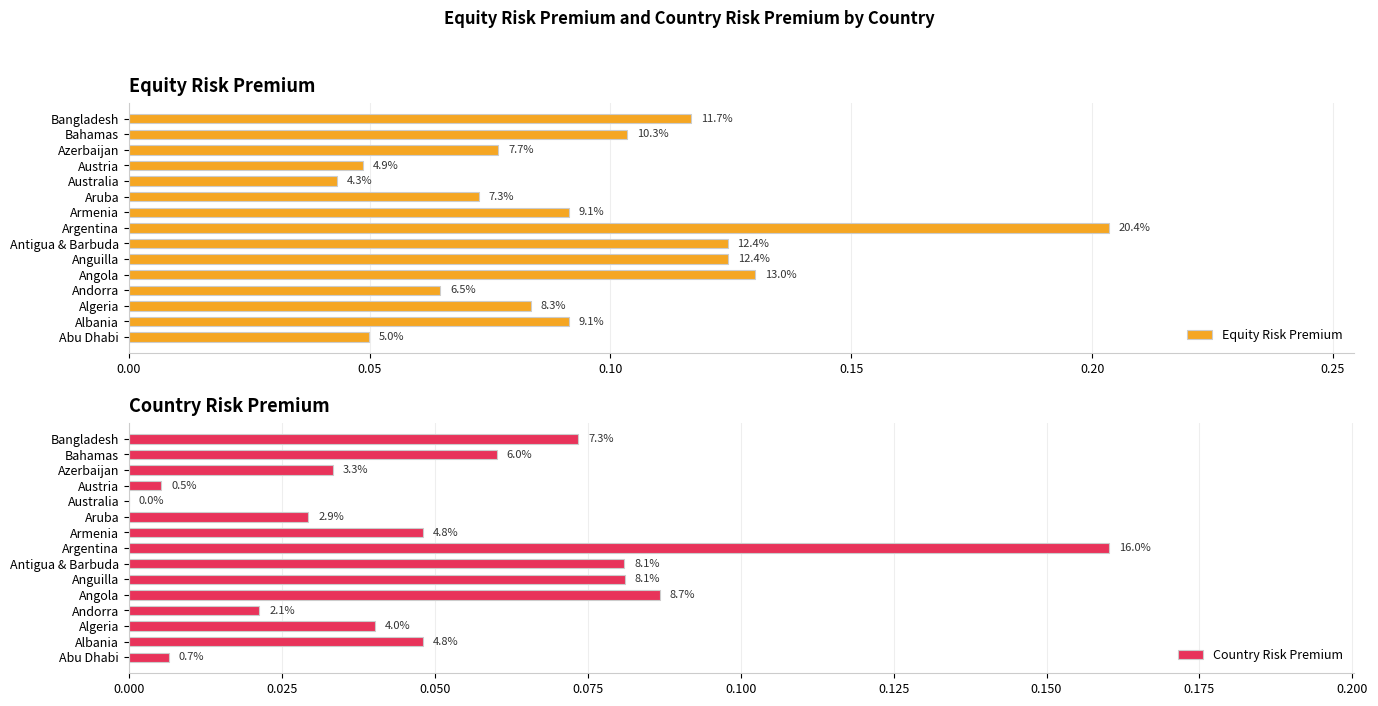

How many bars are there in total?

30